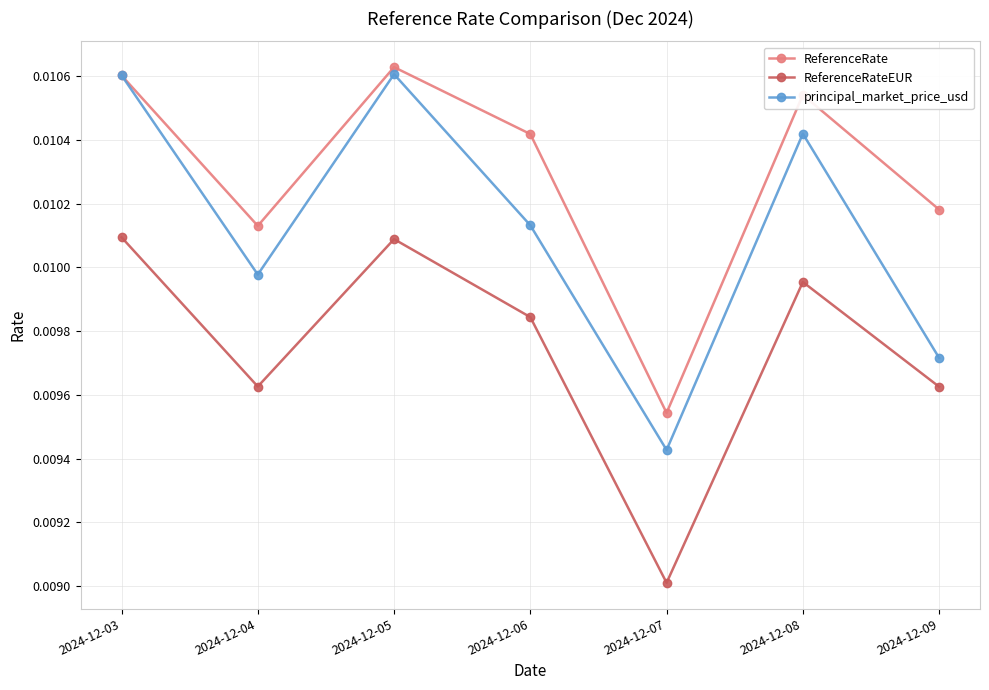

Where do principal_market_price_usd and ReferenceRate first cross each other?

2024-12-03 and 2024-12-04